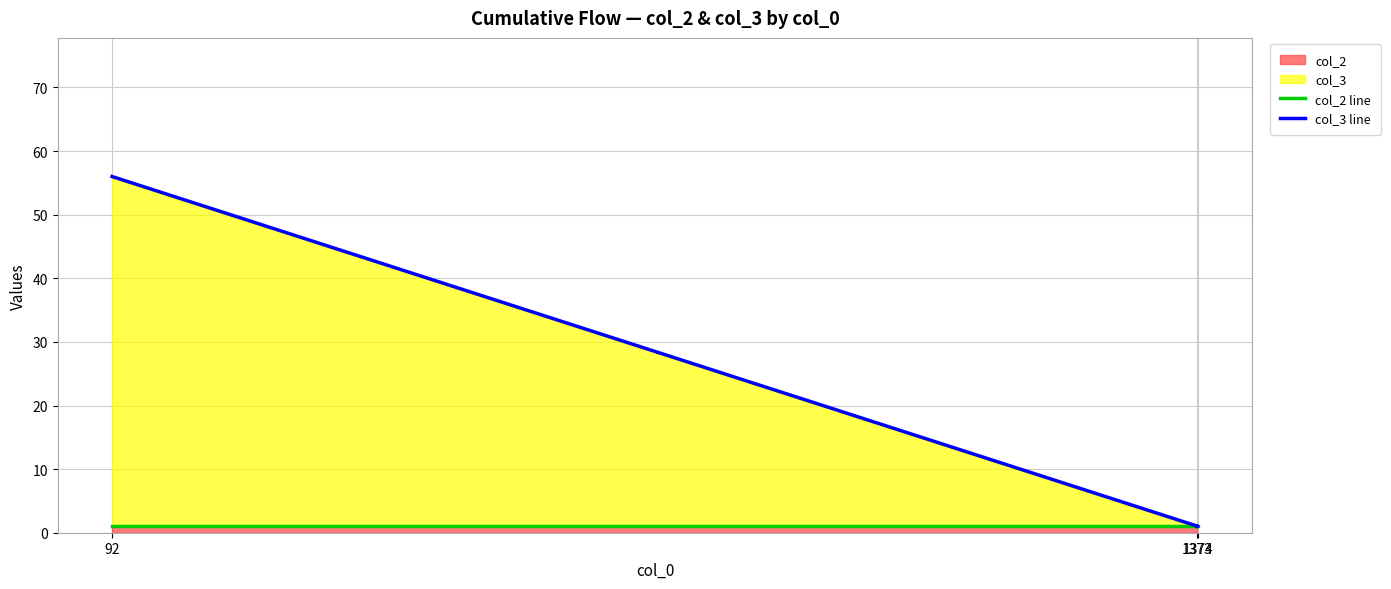

Which series changed the most between 92 and 1374?

col_3 line